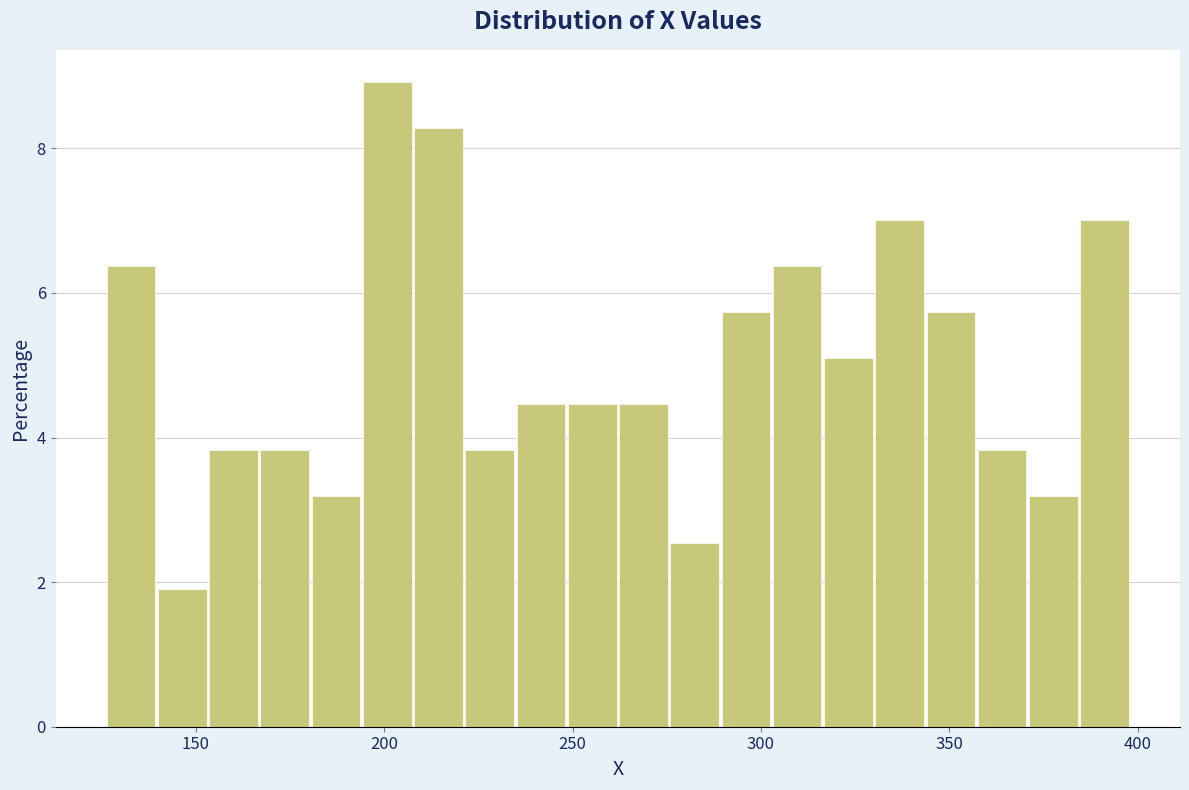

Around what value on the x-axis is the tallest bar? Give the approximate position of its centre, as read against the axis.

200